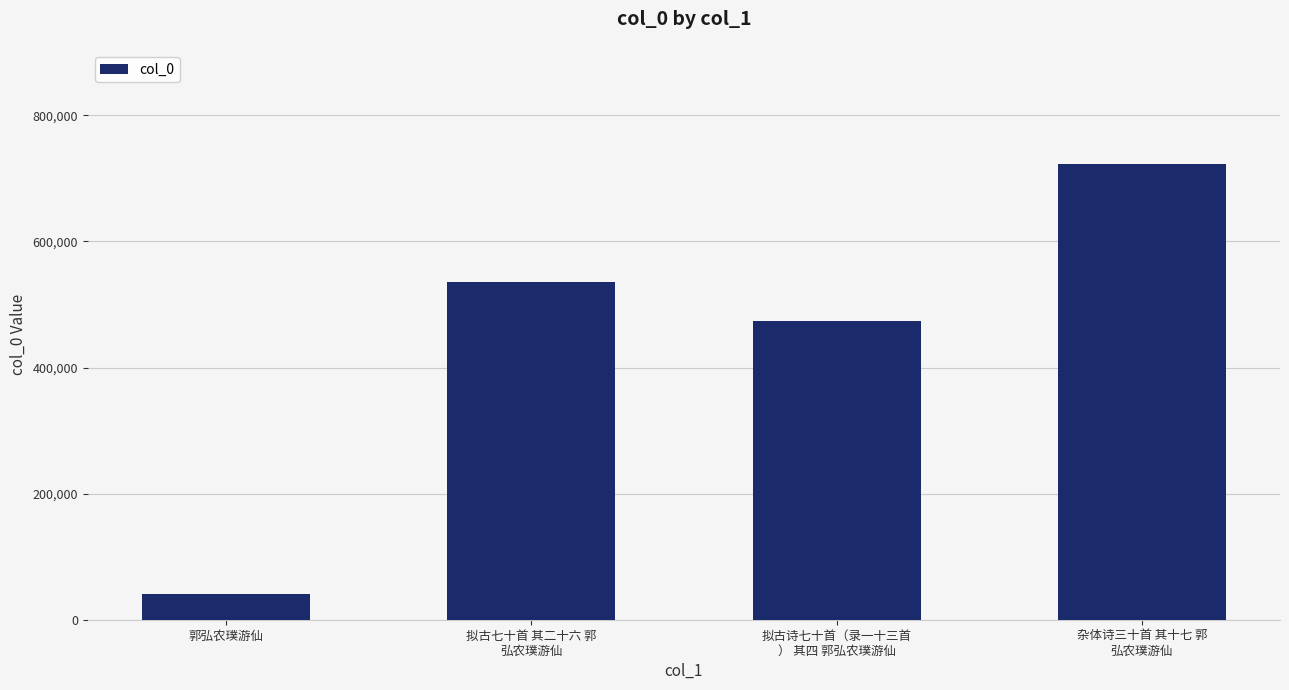

List the labels in order of value, largest first.

杂体诗三十首 其十七 郭
弘农璞游仙, 拟古七十首 其二十六 郭
弘农璞游仙, 拟古诗七十首（录一十三首
） 其四 郭弘农璞游仙, 郭弘农璞游仙